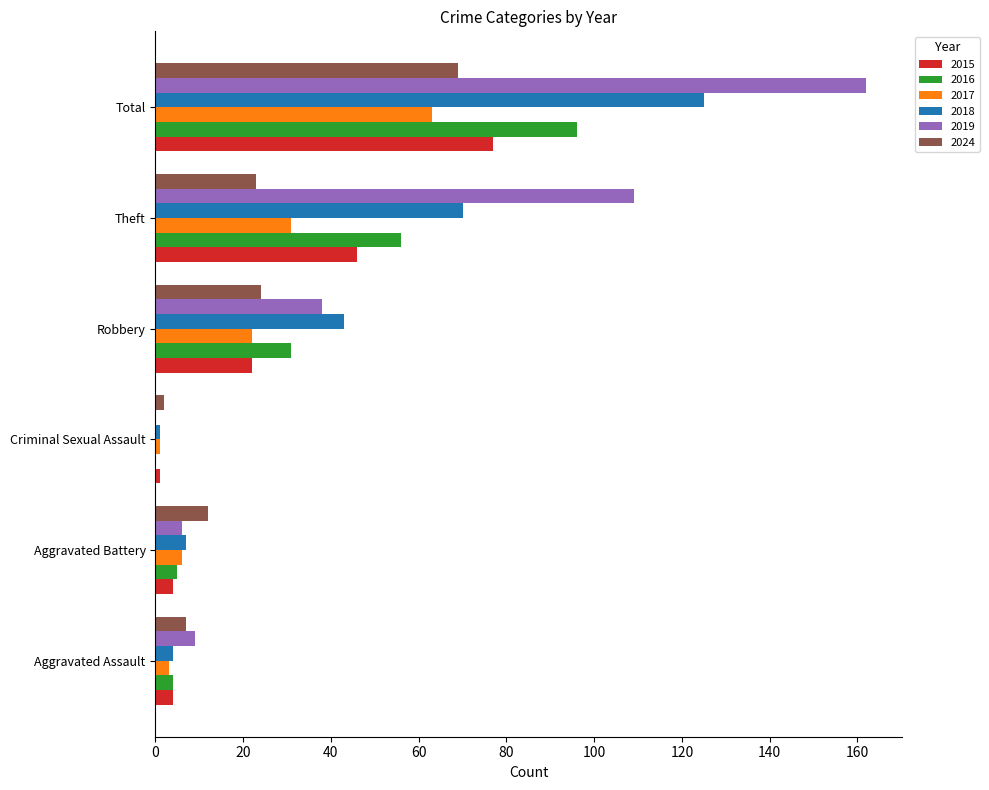

What is the sum of the 2019 values at Robbery and Total?

200